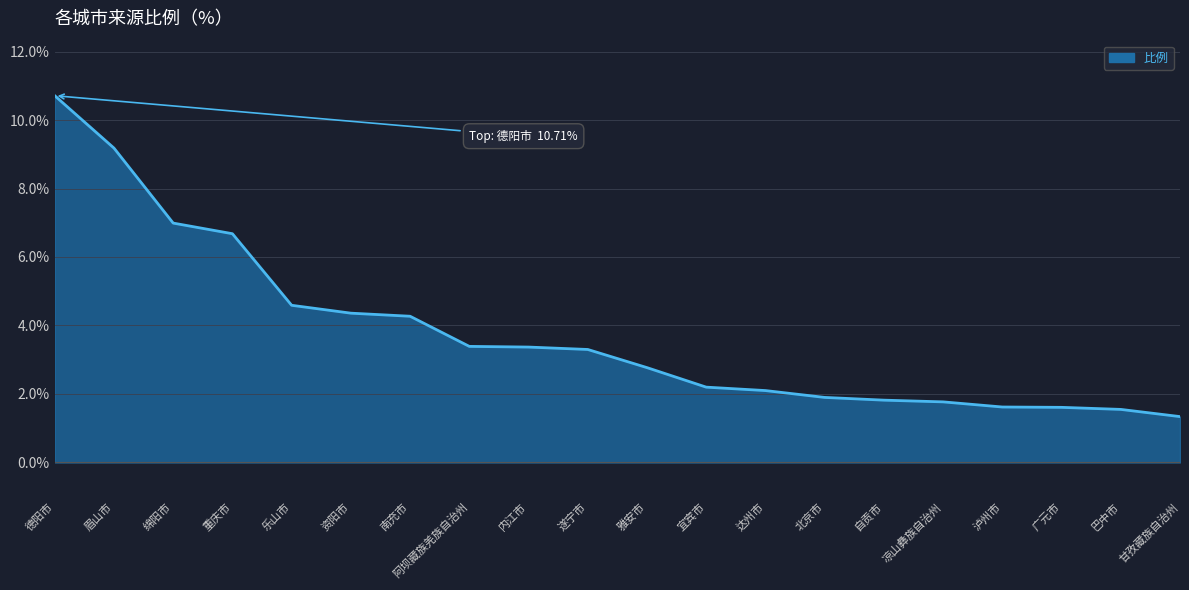

At which label does the data first exceed 3?

德阳市